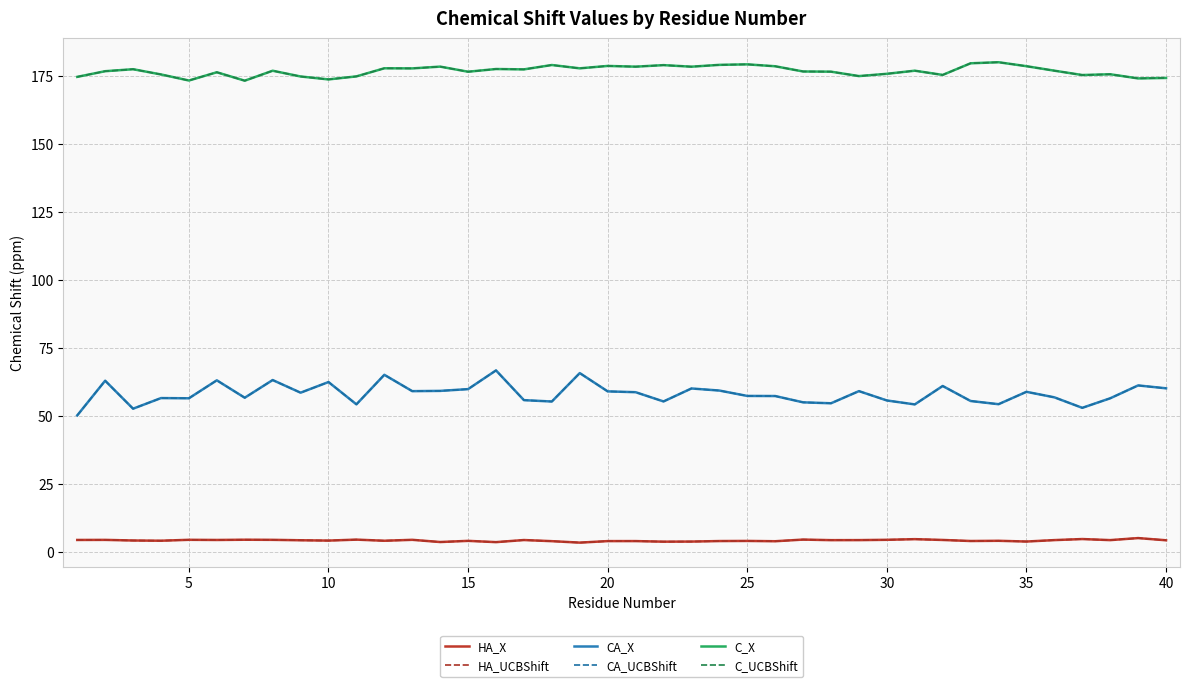

Does the chart have visible grid lines?

Yes